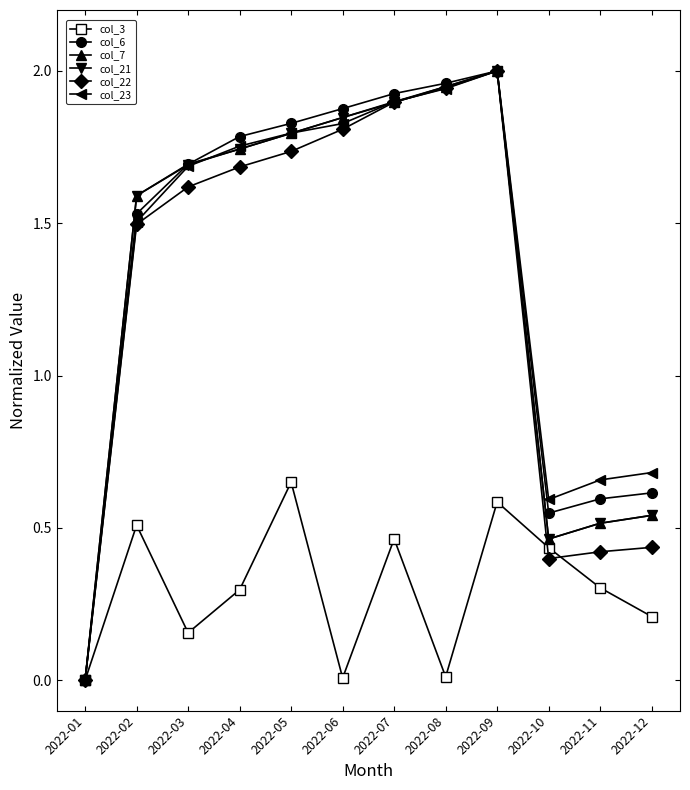

In col_3, how many points are higher than both neighbors (excluding endpoints)?

4